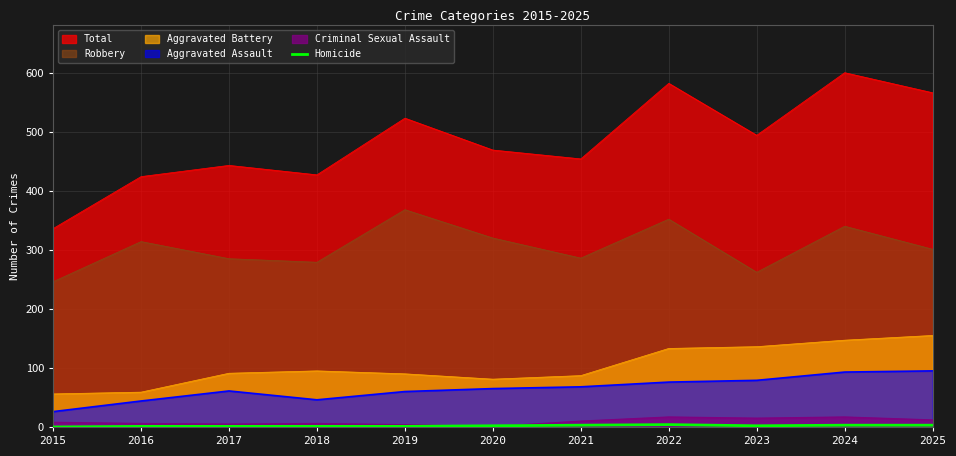

Between 2022 and 2019, which is larger?

2022